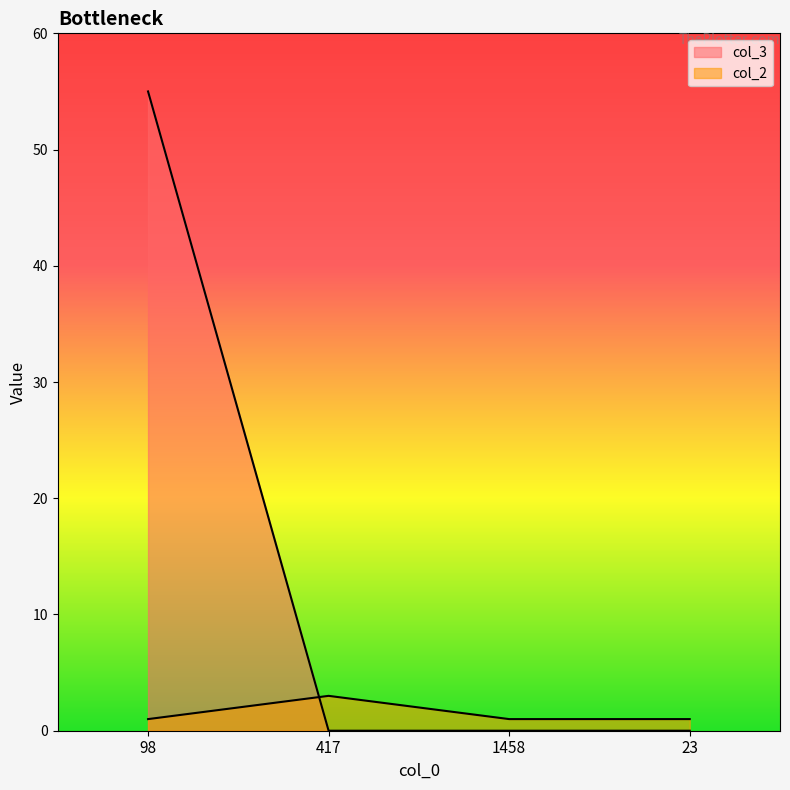

Between which two adjacent categories do col_3 and col_2 first intersect?

98 and 417